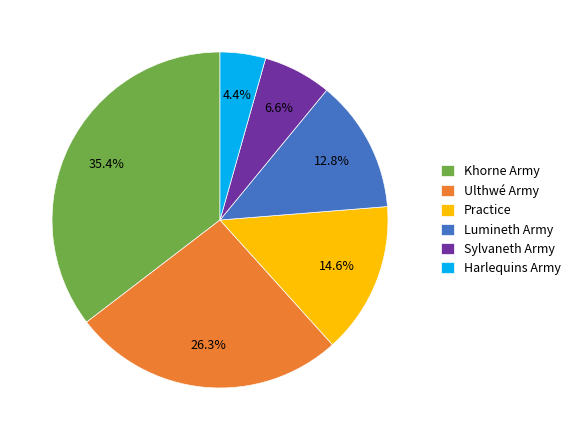

Does Ulthwé Army account for over 50% of the chart?

No